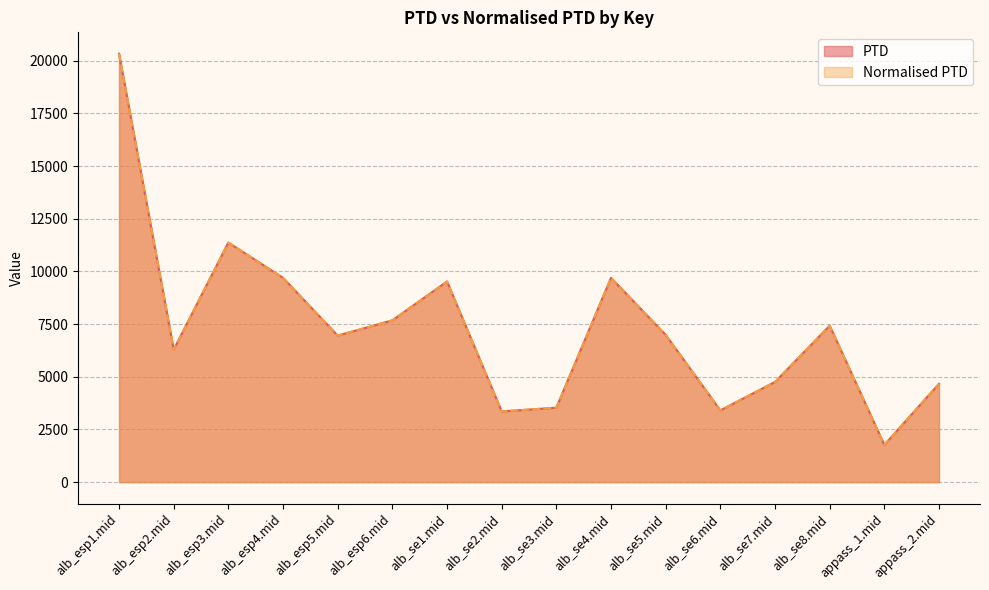

In Normalised PTD, how many points are lower than both neighbors (excluding endpoints)?

5